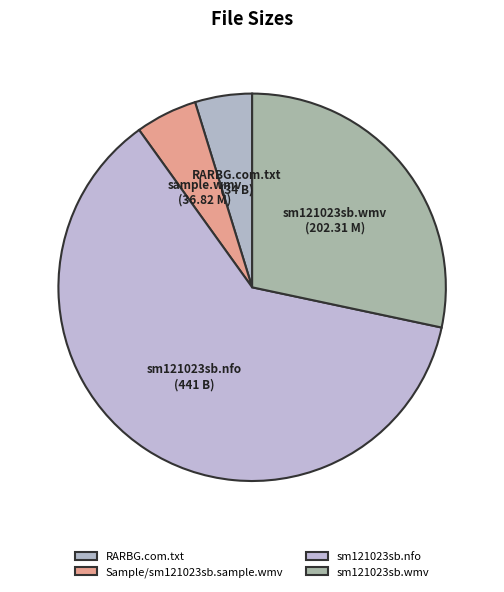

How much of the chart is everything except sm121023sb.nfo?

38.2%